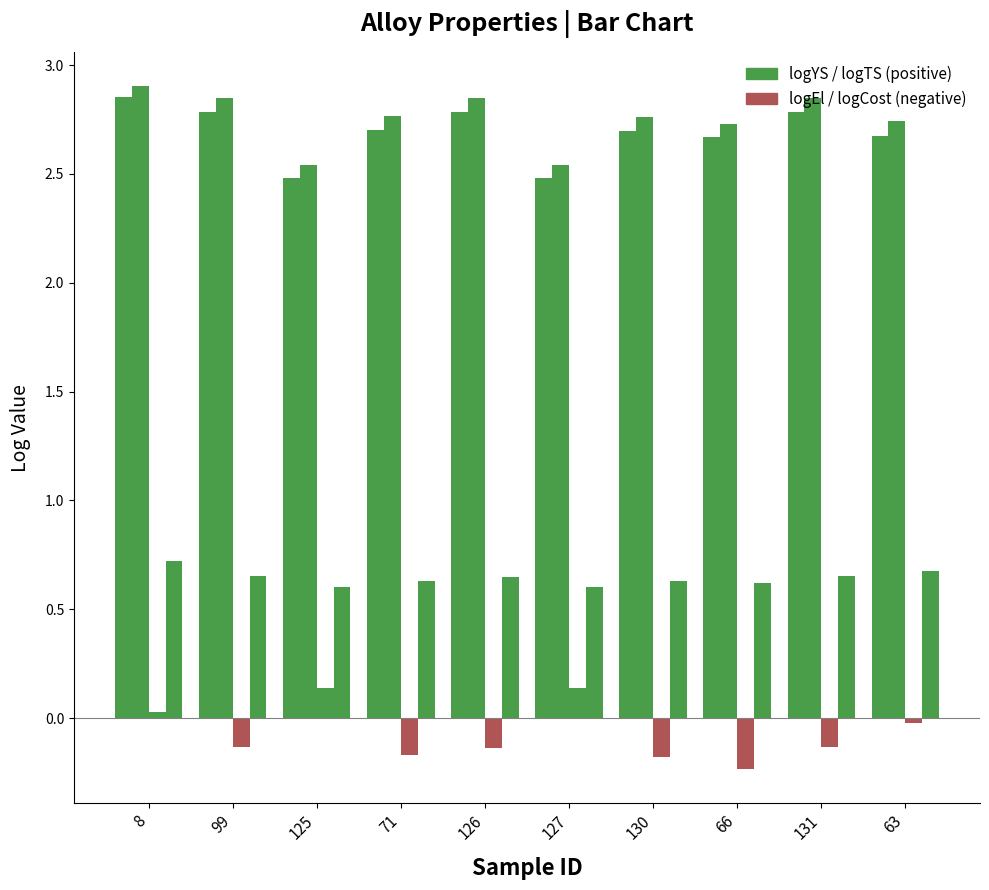

What is the label of the 6th bar from the right?

126